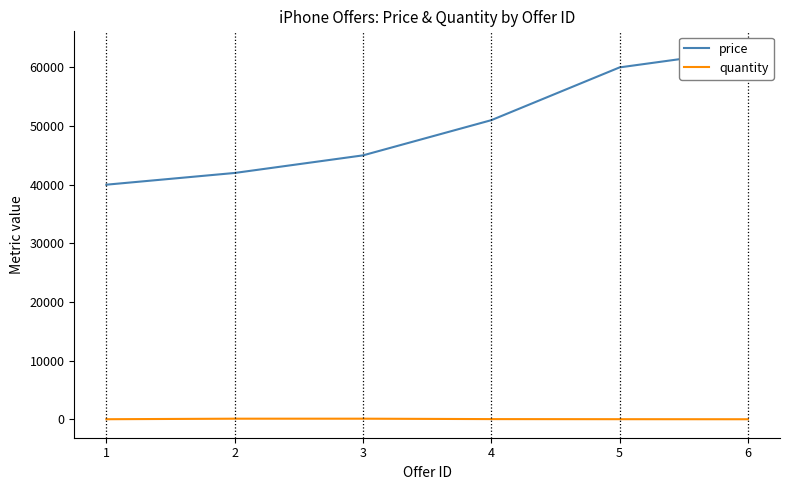

What are all the series names shown in the legend?

price, quantity